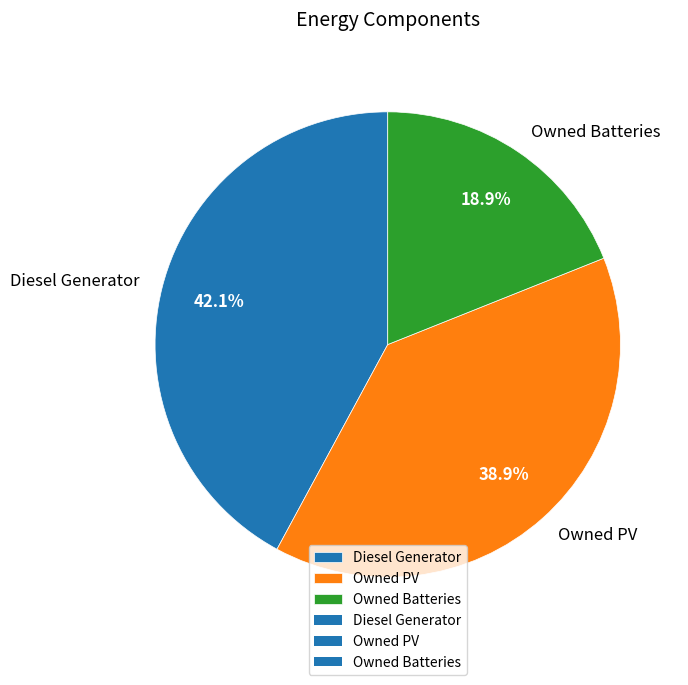

How many slices are in this pie chart?

3